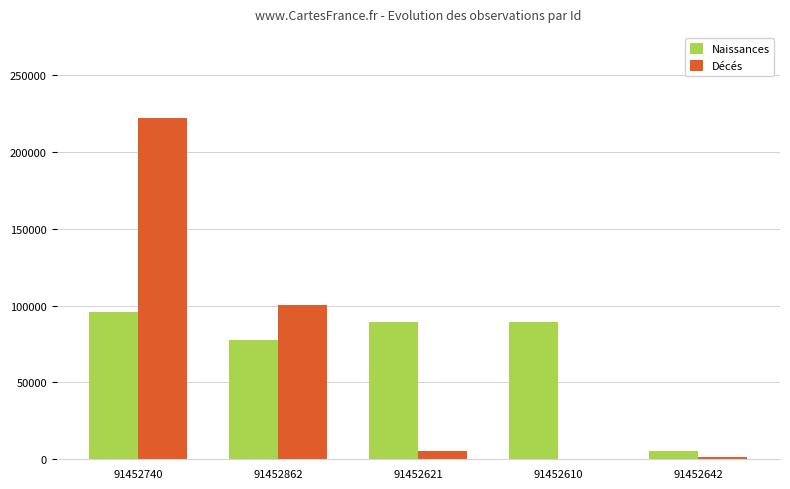

What is the sum of all Décés values?

329305